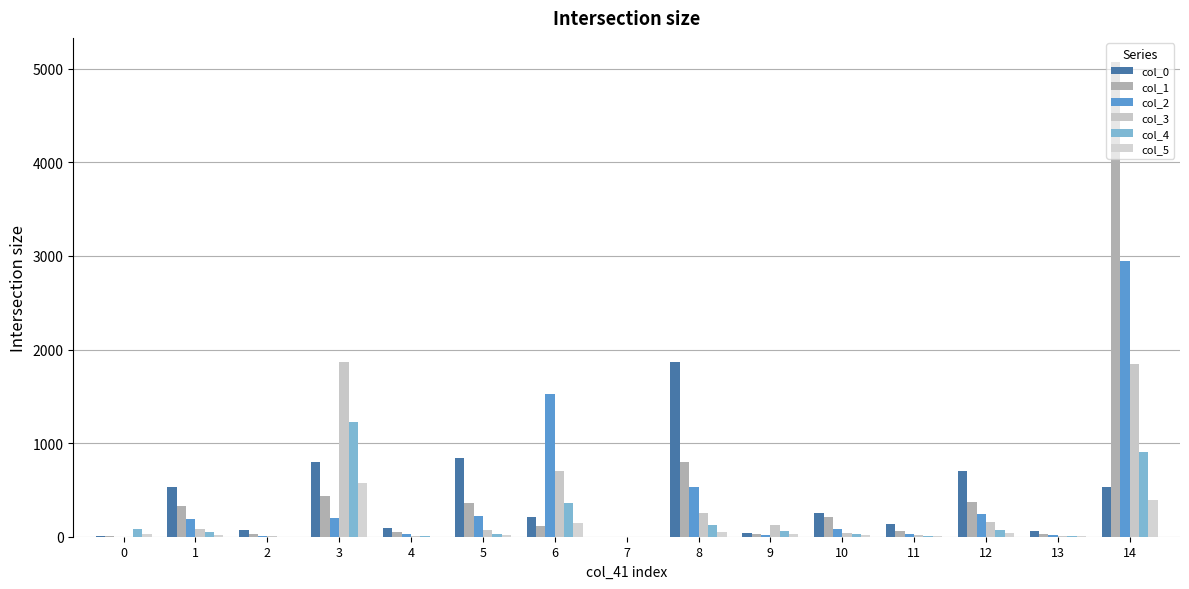

What is the value of the col_1 bar at the 13th from the left?

370